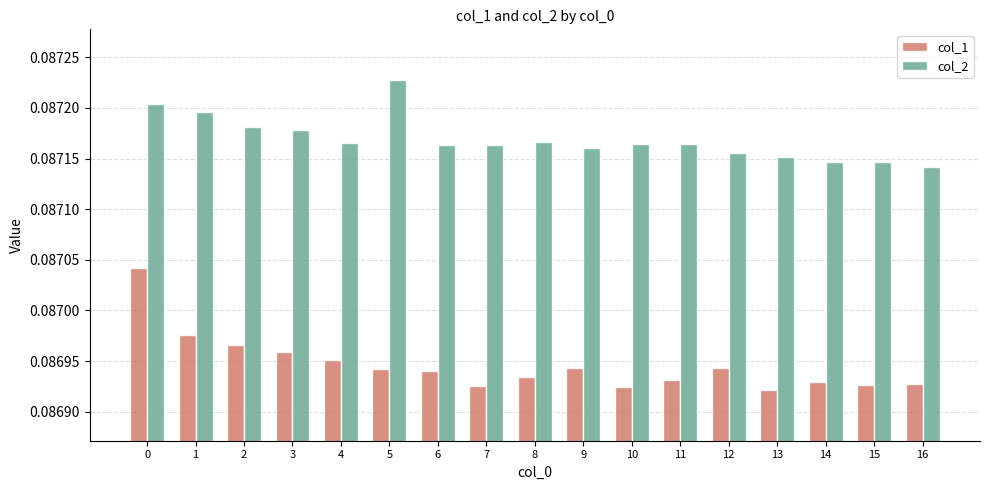

Which series has the largest range (max minus min)?

col_1